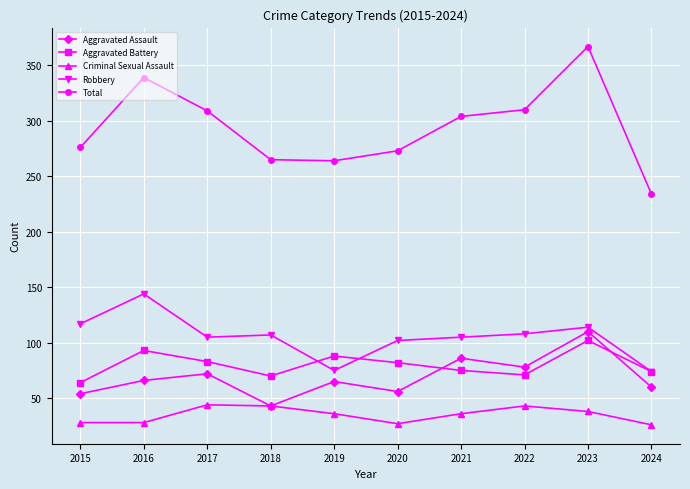

Is it true that Total equals 81 at 2020?

False